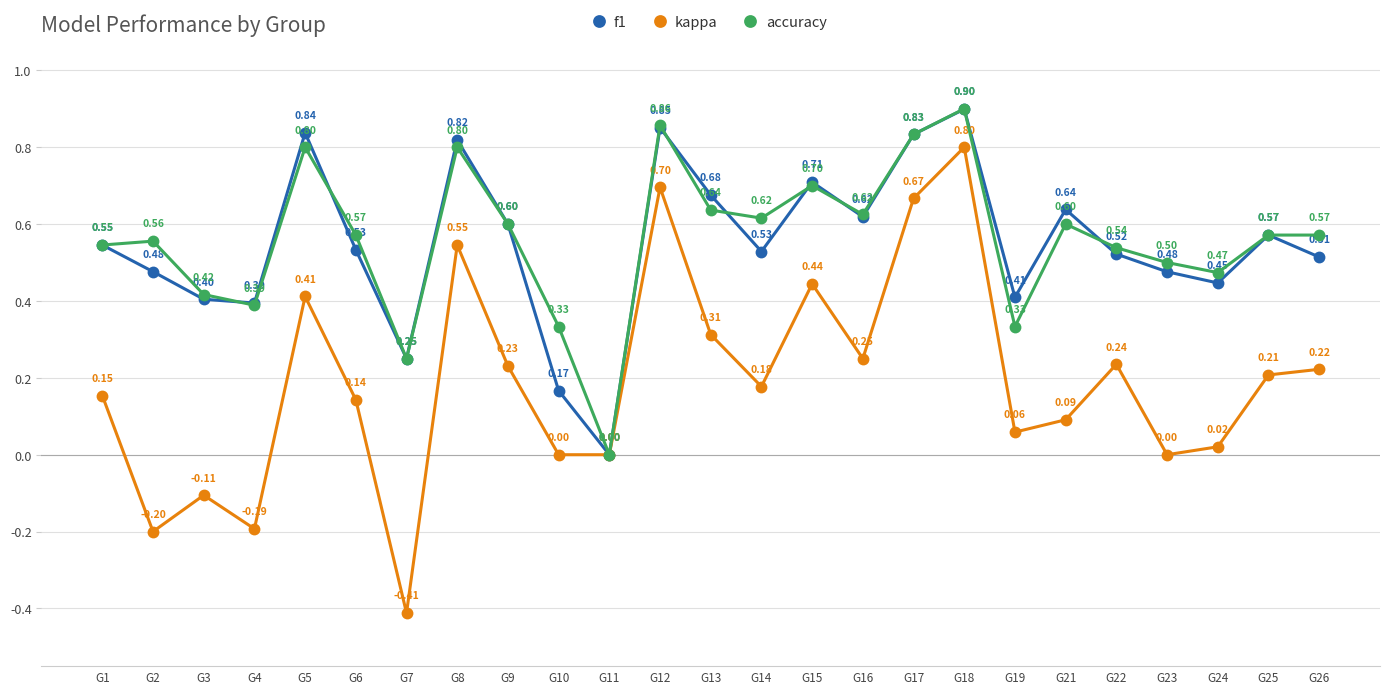

In accuracy, how many points are lower than both neighbors (excluding endpoints)?

7